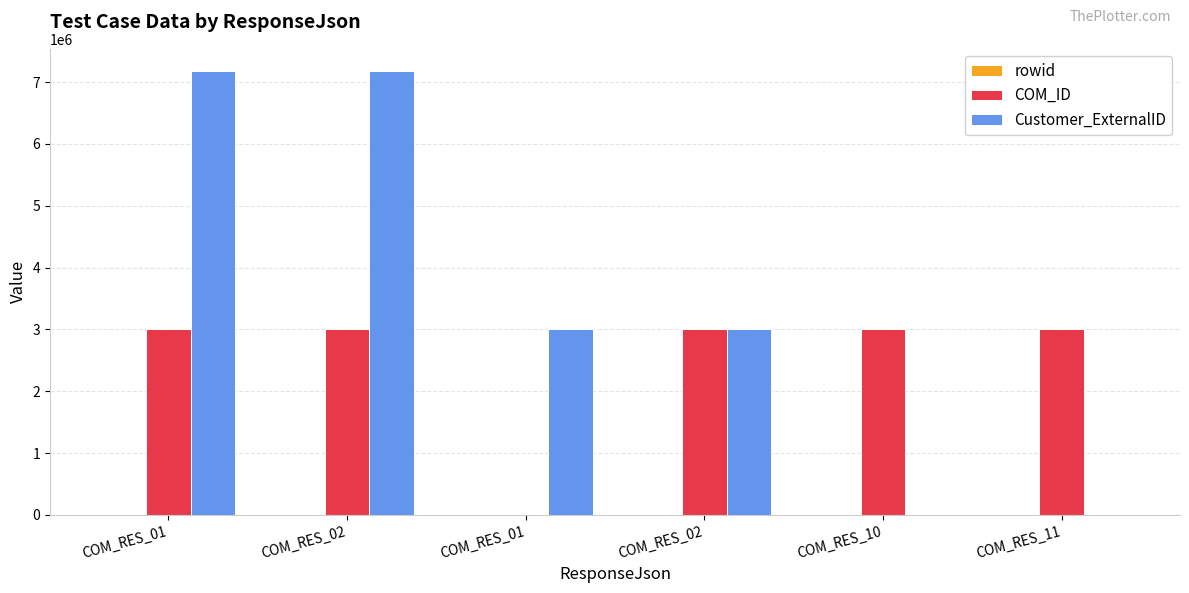

Count the number of data series in this chart.

3